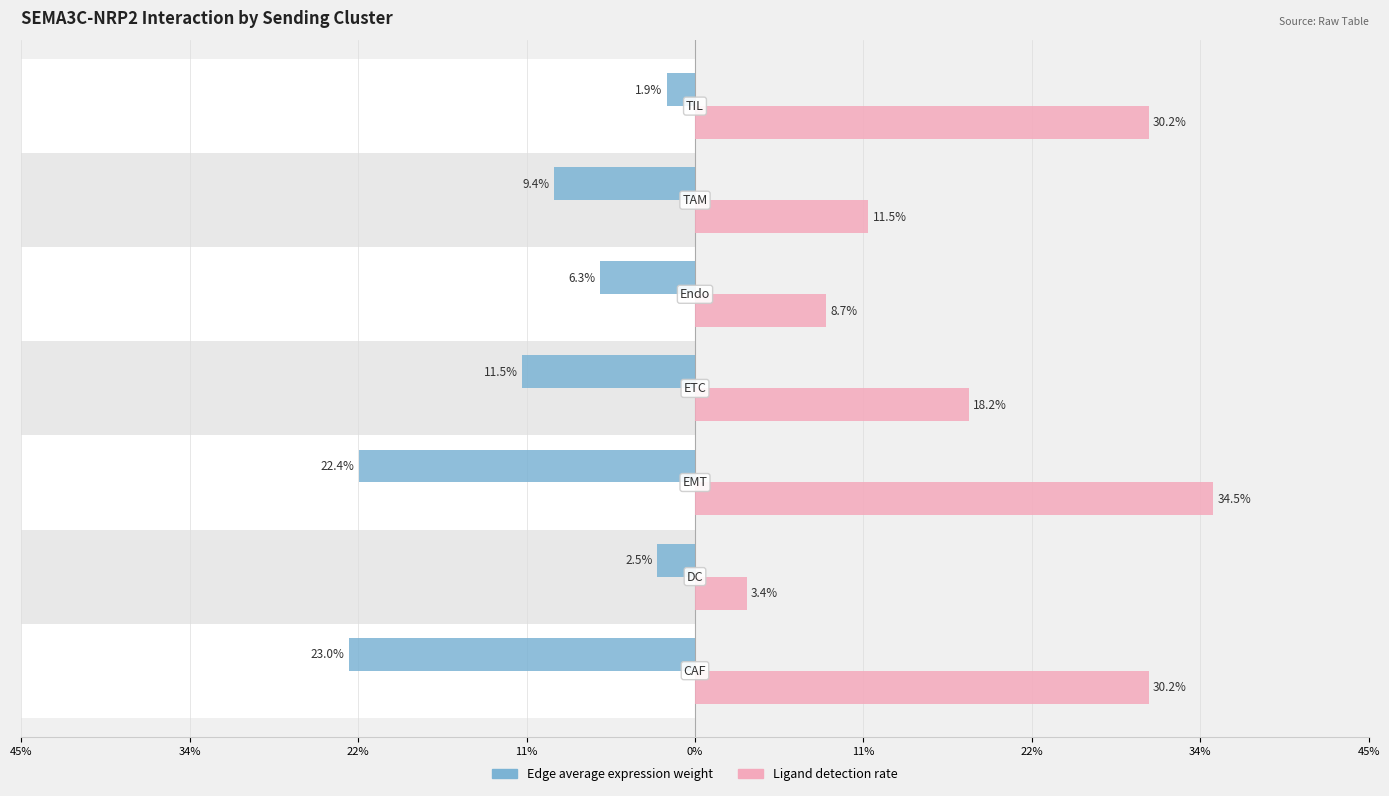

Reading left to right, extract all data points from this chart.

Edge average expression weight: 45%=-23.0	34%=-2.5	22%=-22.4	11%=-11.5	0%=-6.3	11%=-9.4	22%=-1.9
Ligand detection rate: 45%=30.2	34%=3.4	22%=34.5	11%=18.2	0%=8.7	11%=11.5	22%=30.2